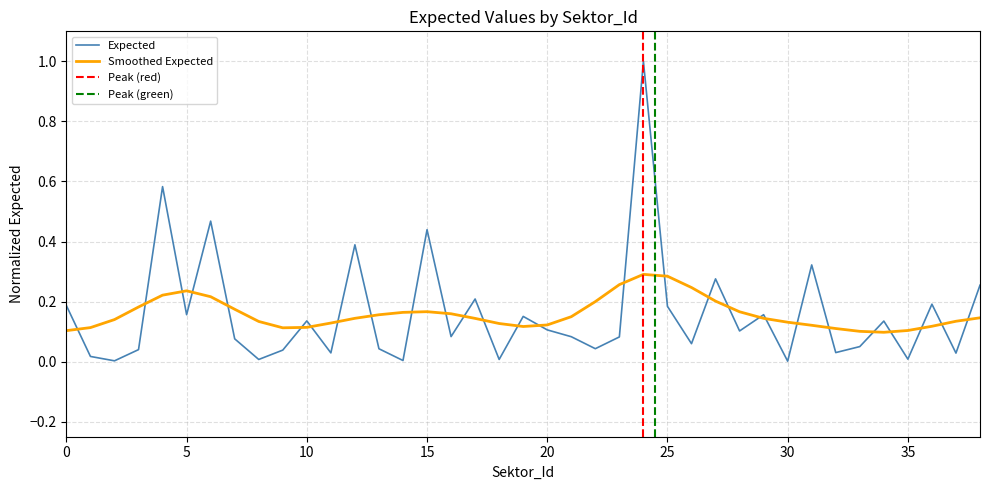

How many interior local valleys (lower than both neighbors) does the data have?

14